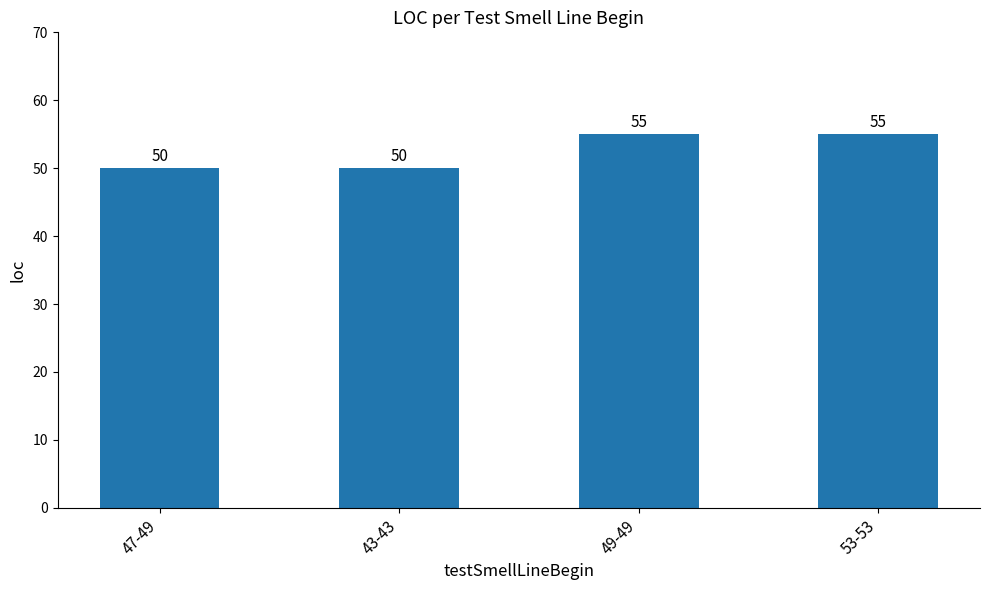

What is the greatest value displayed?

55